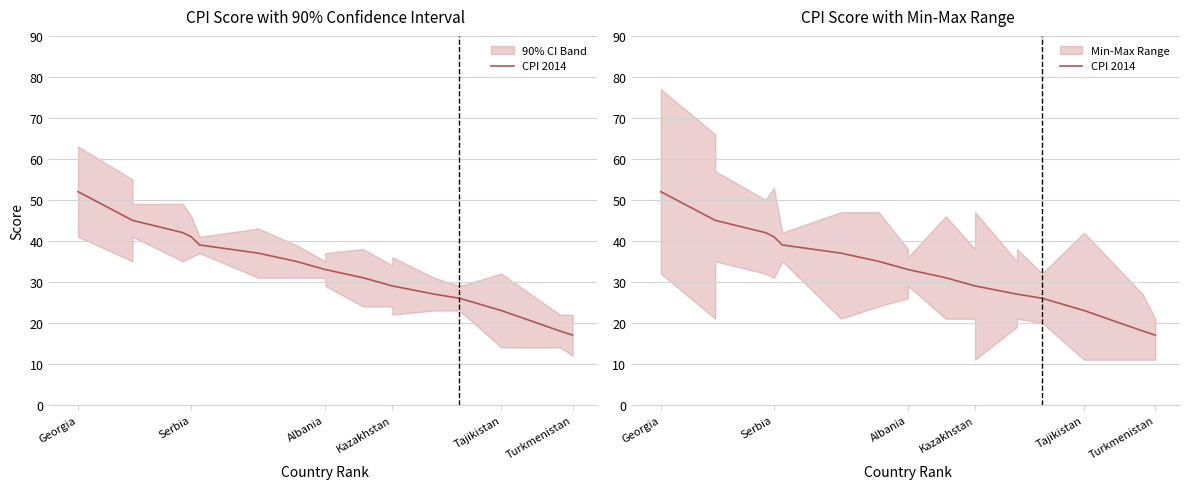

At which label does the data first exceed 33?

Georgia